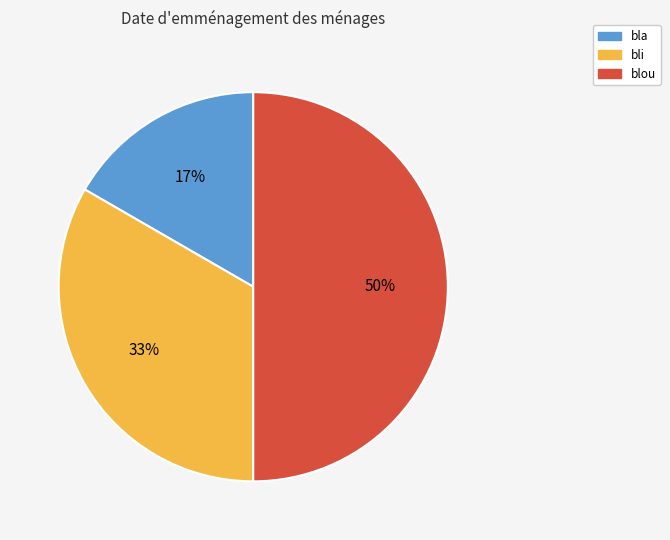

Which has a higher value, bla or bli?

bli